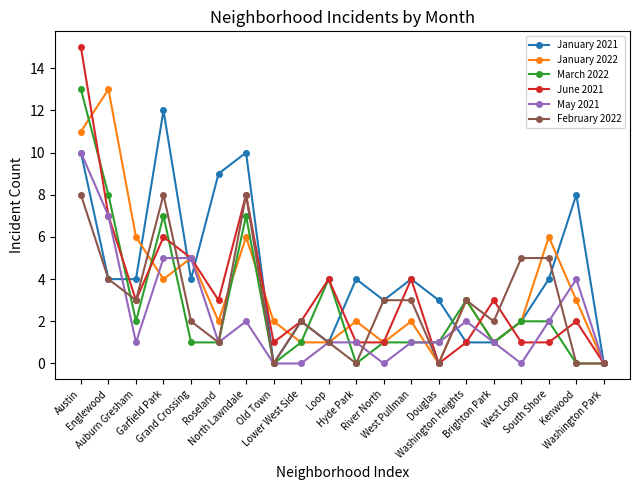

True or false: January 2021 has more than 2 interior local peaks.

True